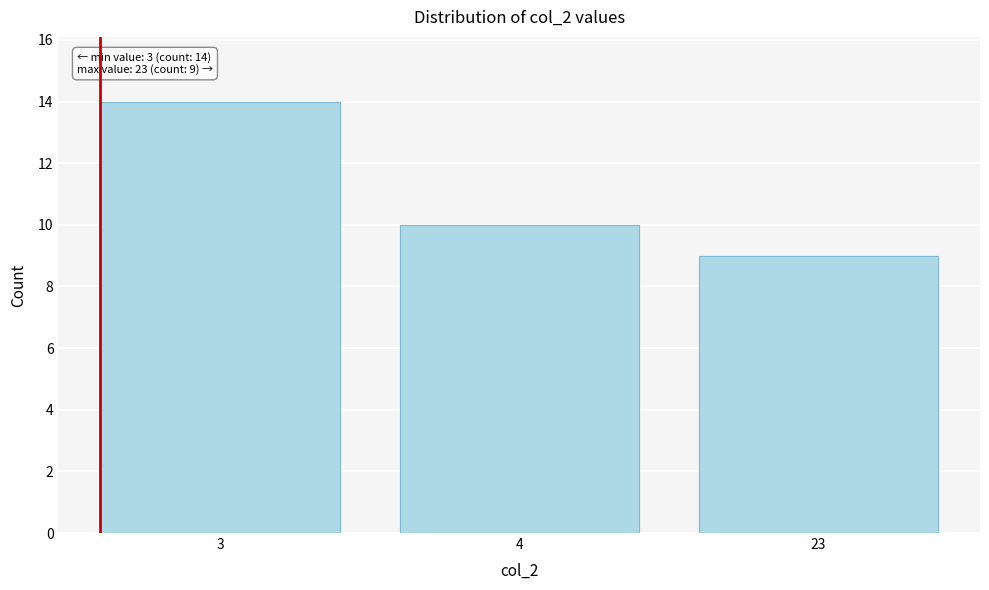

Reading right to left, list all the values displayed in this chart.

23=9	4=10	3=14